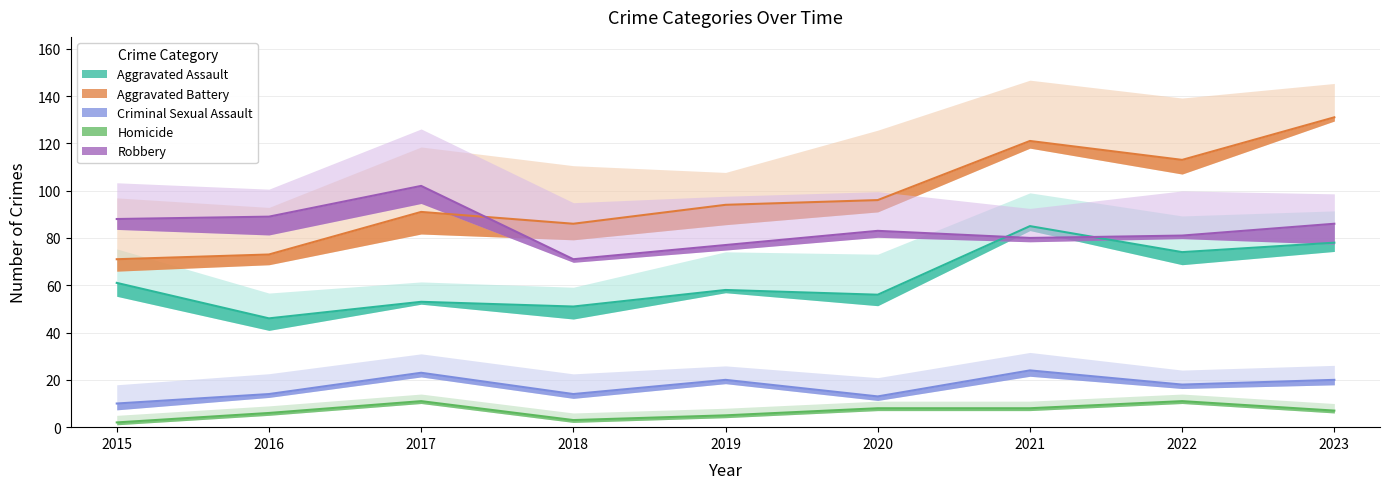

Reading left to right, list all the values displayed in this chart.

Aggravated Assault: 61	46	53	51	58	56	85	74	78
Aggravated Battery: 71	73	91	86	94	96	121	113	131
Criminal Sexual Assault: 10	14	23	14	20	13	24	18	20
Homicide: 2	6	11	3	5	8	8	11	7
Robbery: 88	89	102	71	77	83	80	81	86